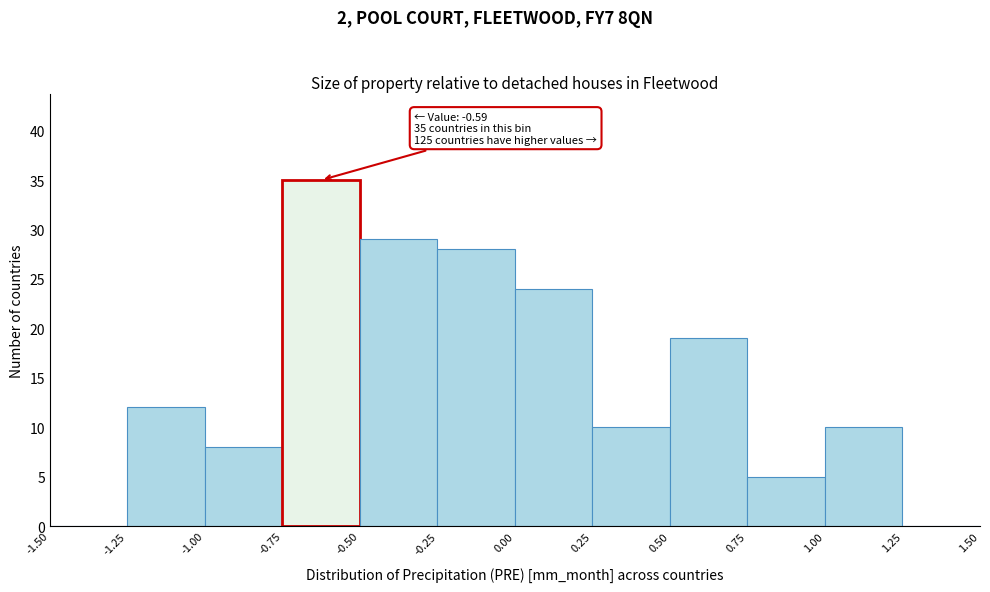

Over which range of the x-axis is the bar tallest?

-0.75 to -0.50